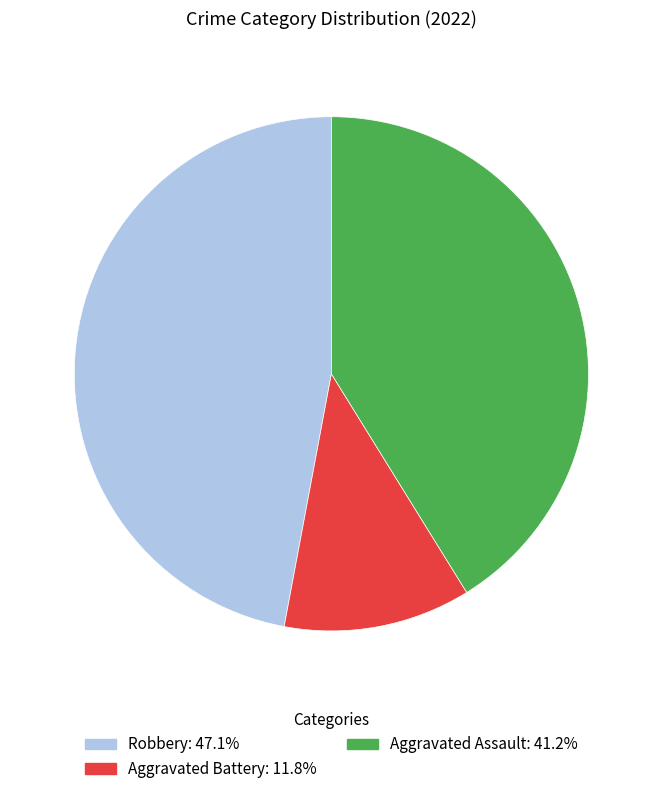

How many slices are in this pie chart?

3